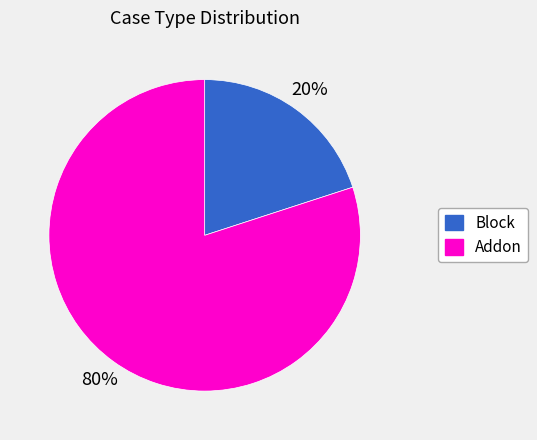

Which has a higher value, Block or Addon?

Addon